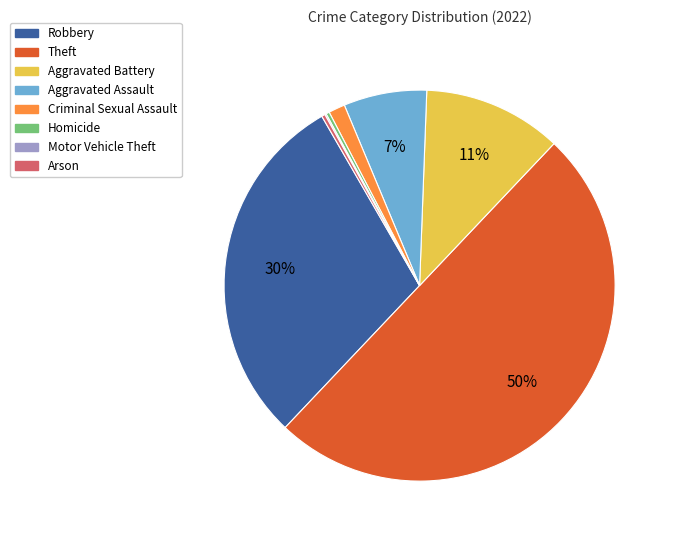

What percentage is the Robbery slice, to the nearest percent?

30%